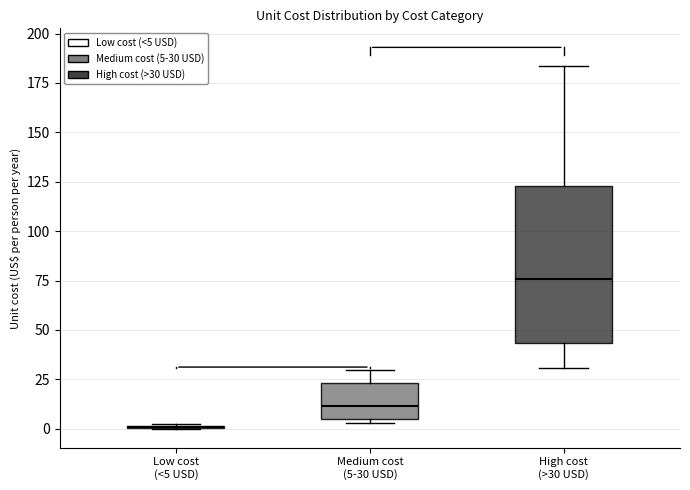

Where does the median line of the box for Medium cost (5-30 USD) sit on the y-axis? The values are not printed on the chart, so give them approximately, as read against the axis.

10